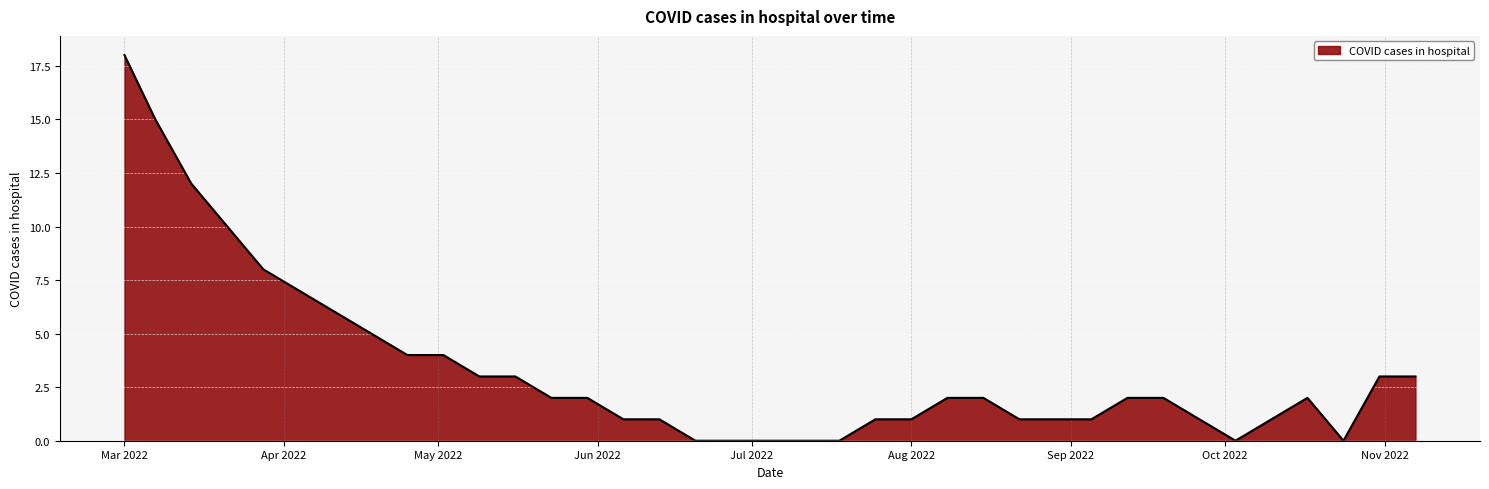

How many lines are shown in the chart?

1